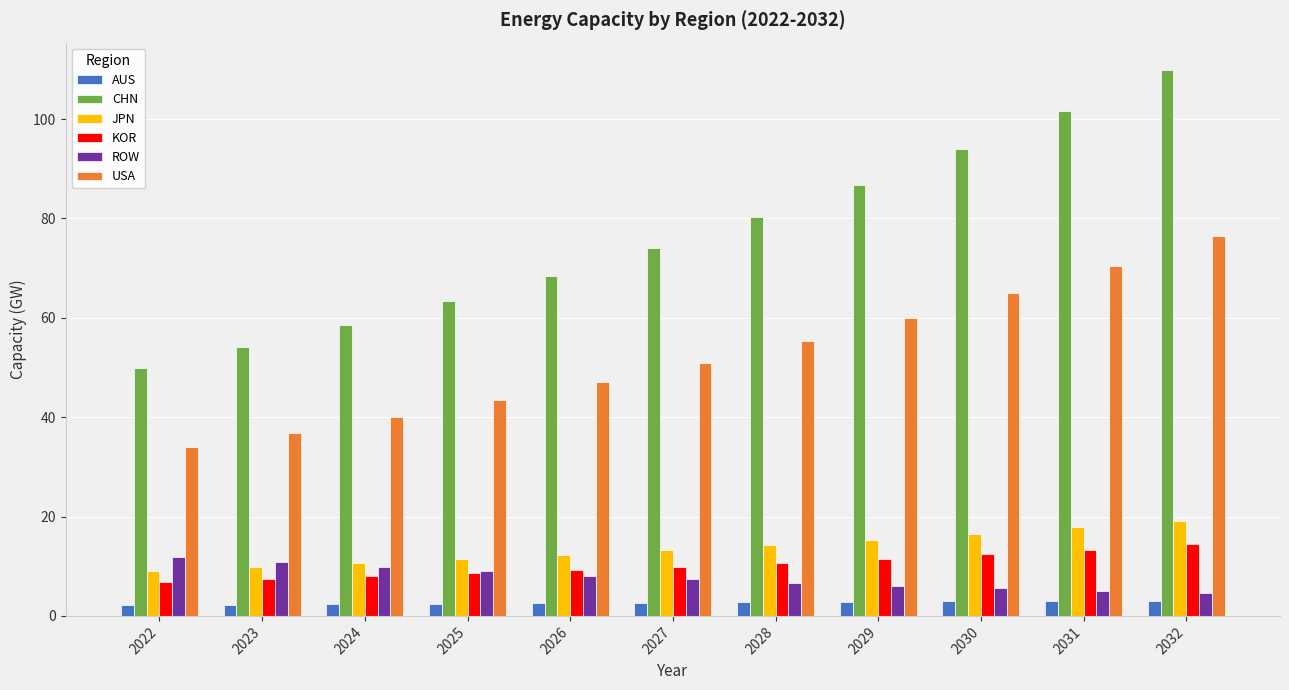

What is the average value of the USA series?

52.7